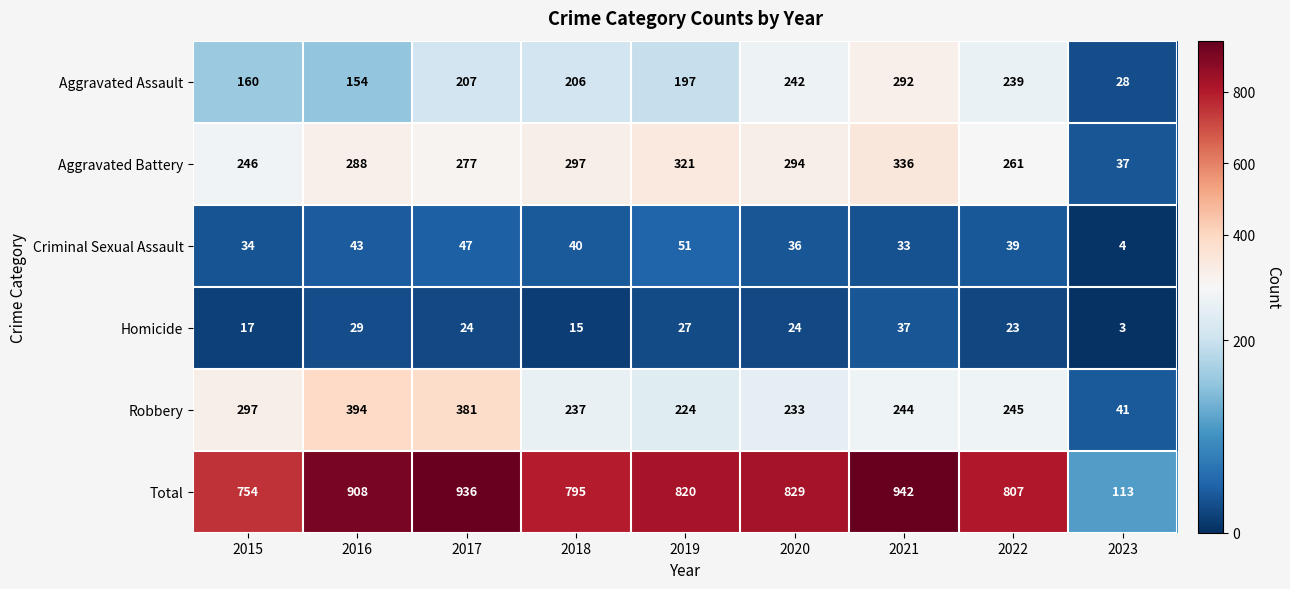

How many distinct data groups are displayed?

6